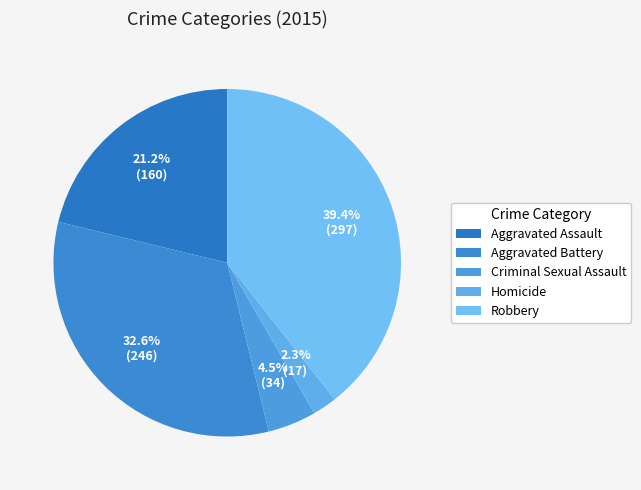

The Aggravated Battery slice represents 26% of the pie. True or false?

False